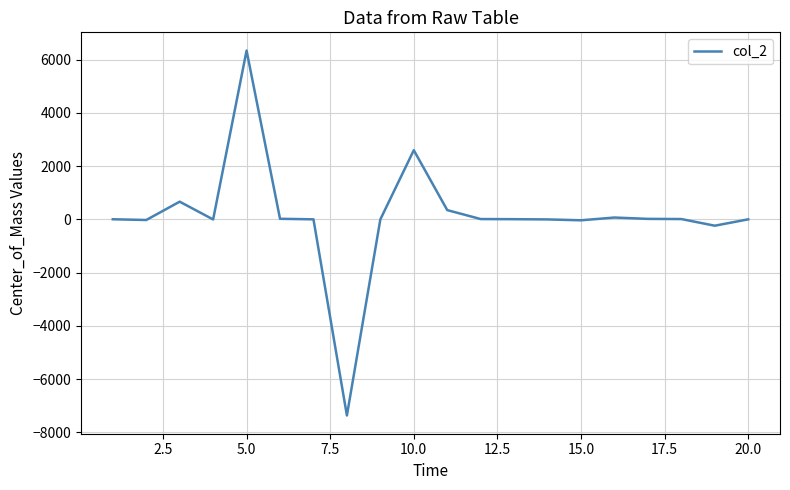

What is the greatest value displayed?

6342.0